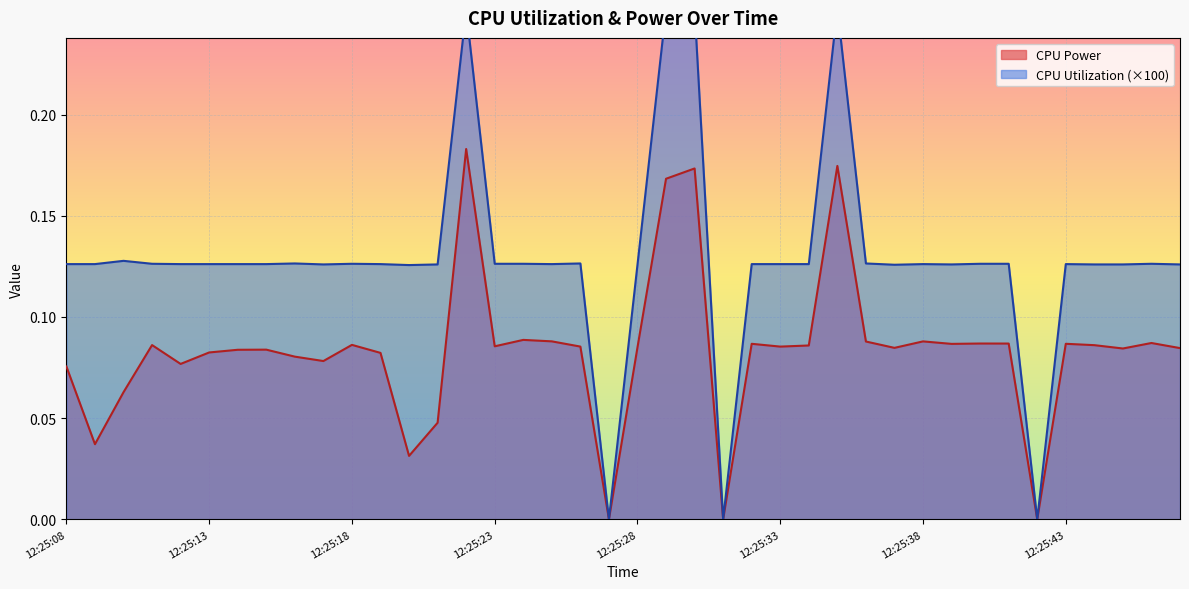

Which category has the lowest value across all series?

12:25:27